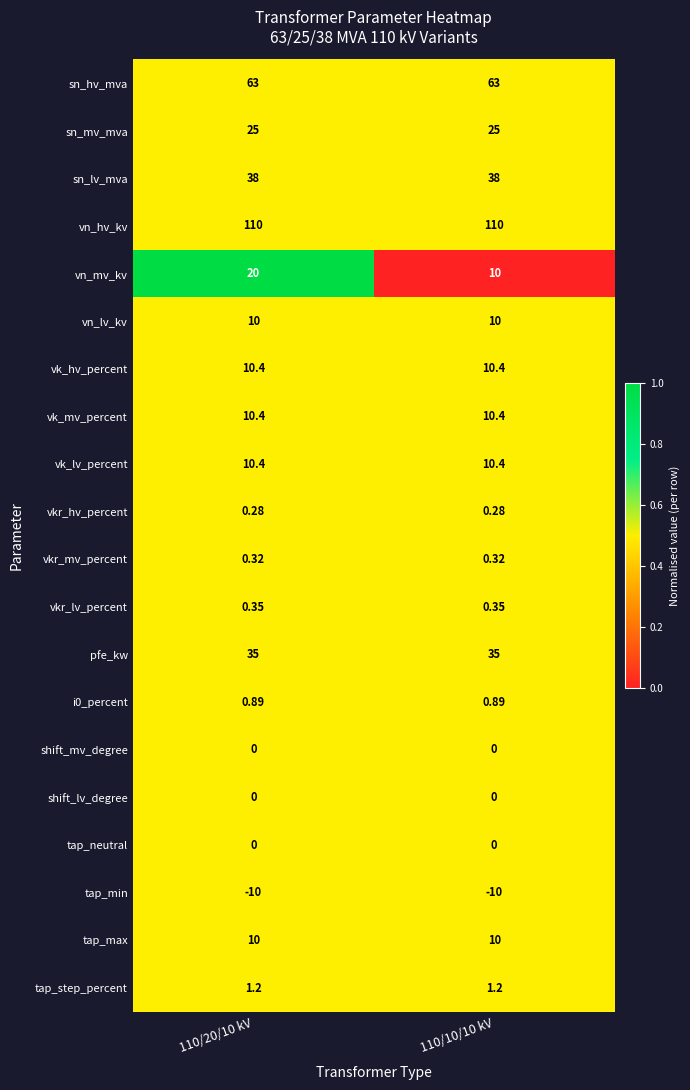

Count the number of data series in this chart.

20